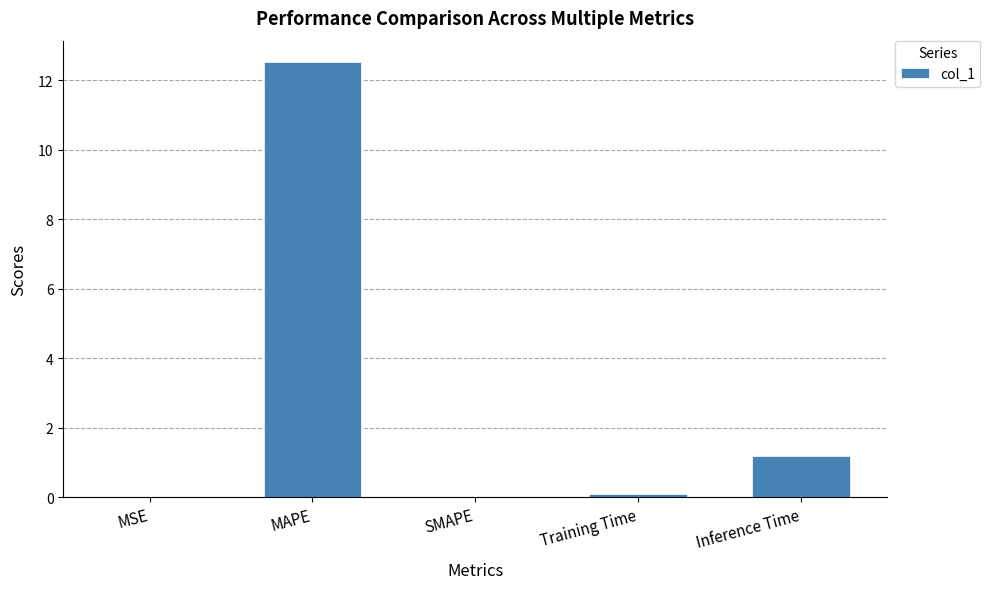

Are the bars grouped side by side (vs. stacked)?

No